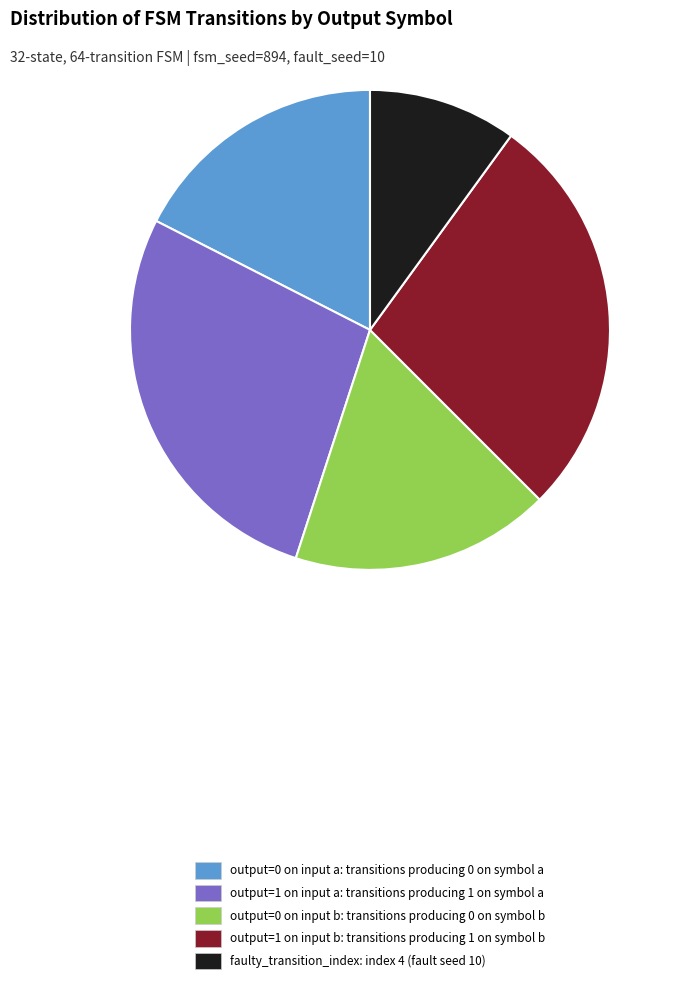

What is the smallest slice in the pie chart?

faulty_transition_index: index 4 (fault seed 10)